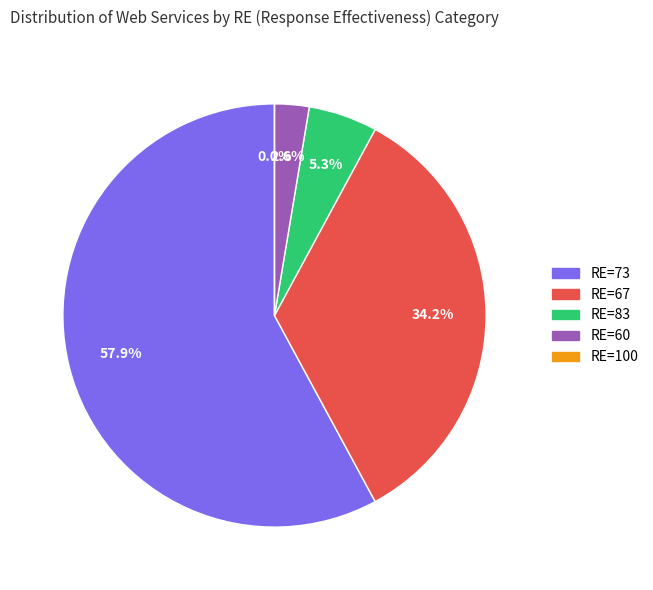

How many segments does this pie chart have?

5